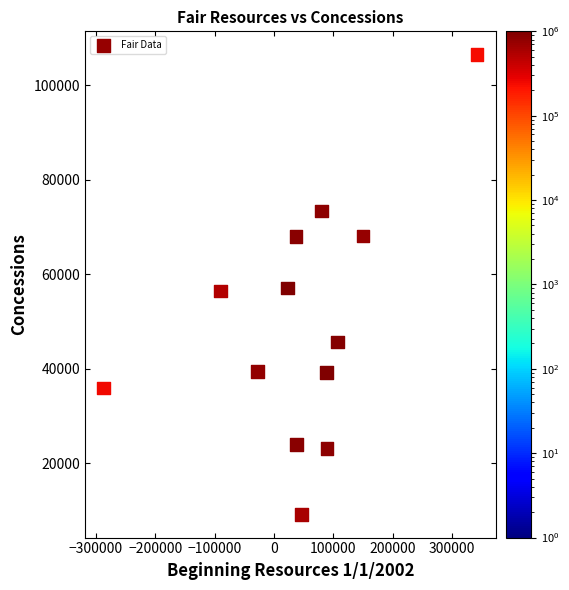

What is the range of Y values (max minus min)?

97317.5